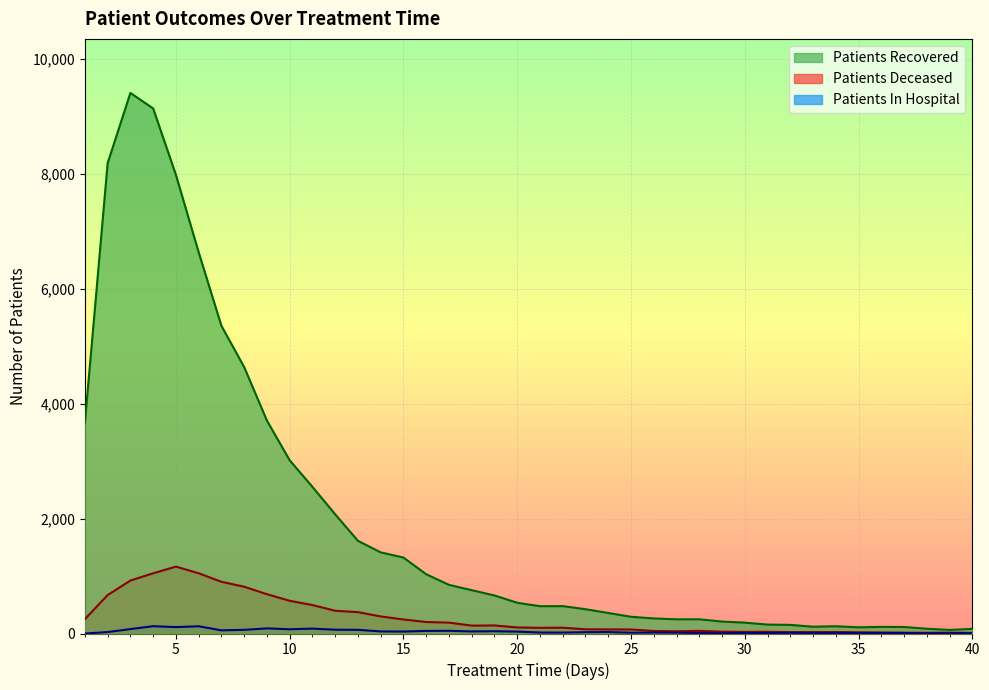

What is the maximum value shown in the chart?

9408